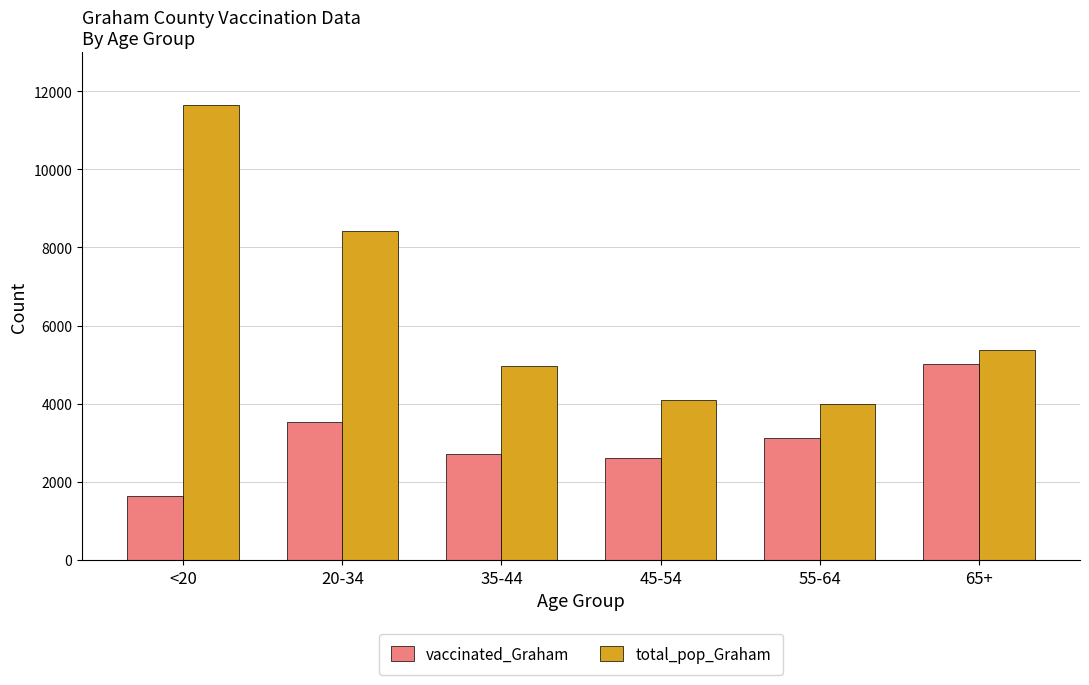

What is the difference between the maximum and minimum values in the vaccinated_Graham series?

3379